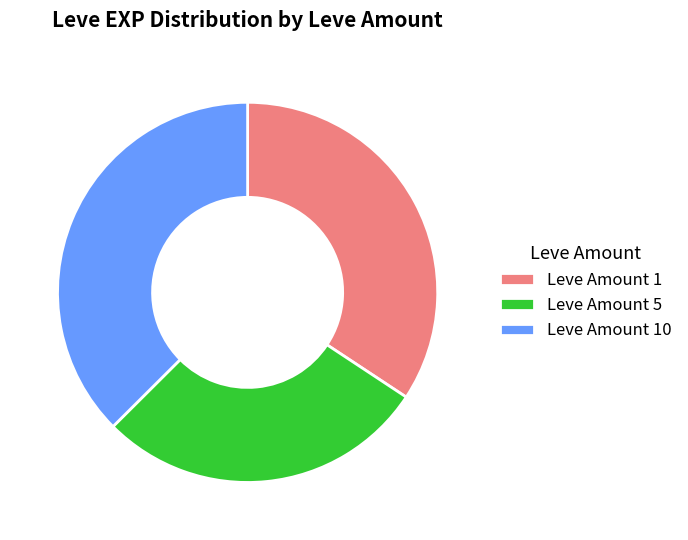

How many segments does this pie chart have?

3